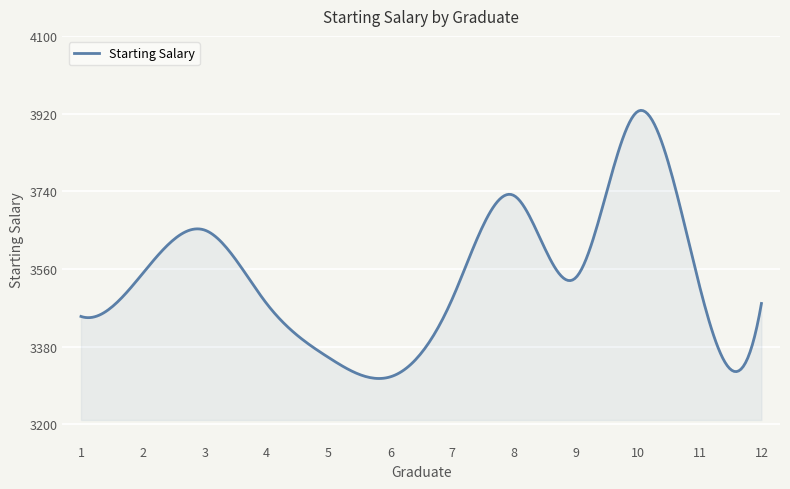

What is the difference between the maximum and minimum values?

621.2